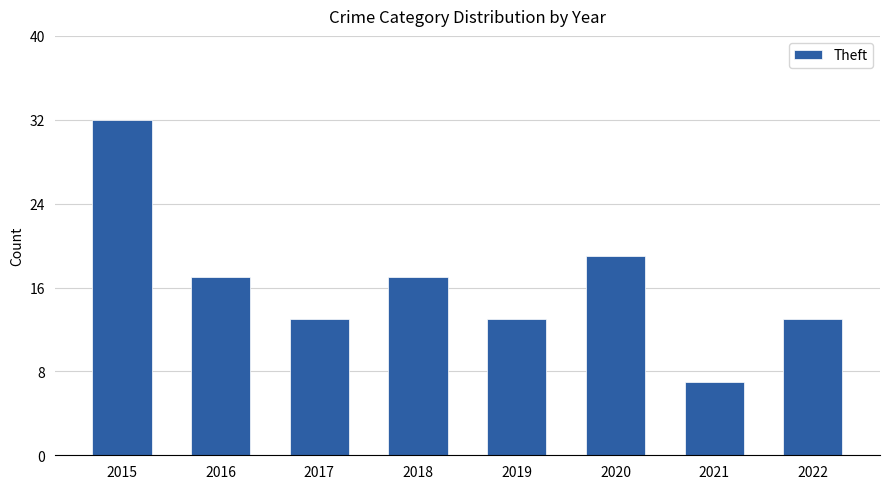

The value at 2016 is 17. True or false?

True